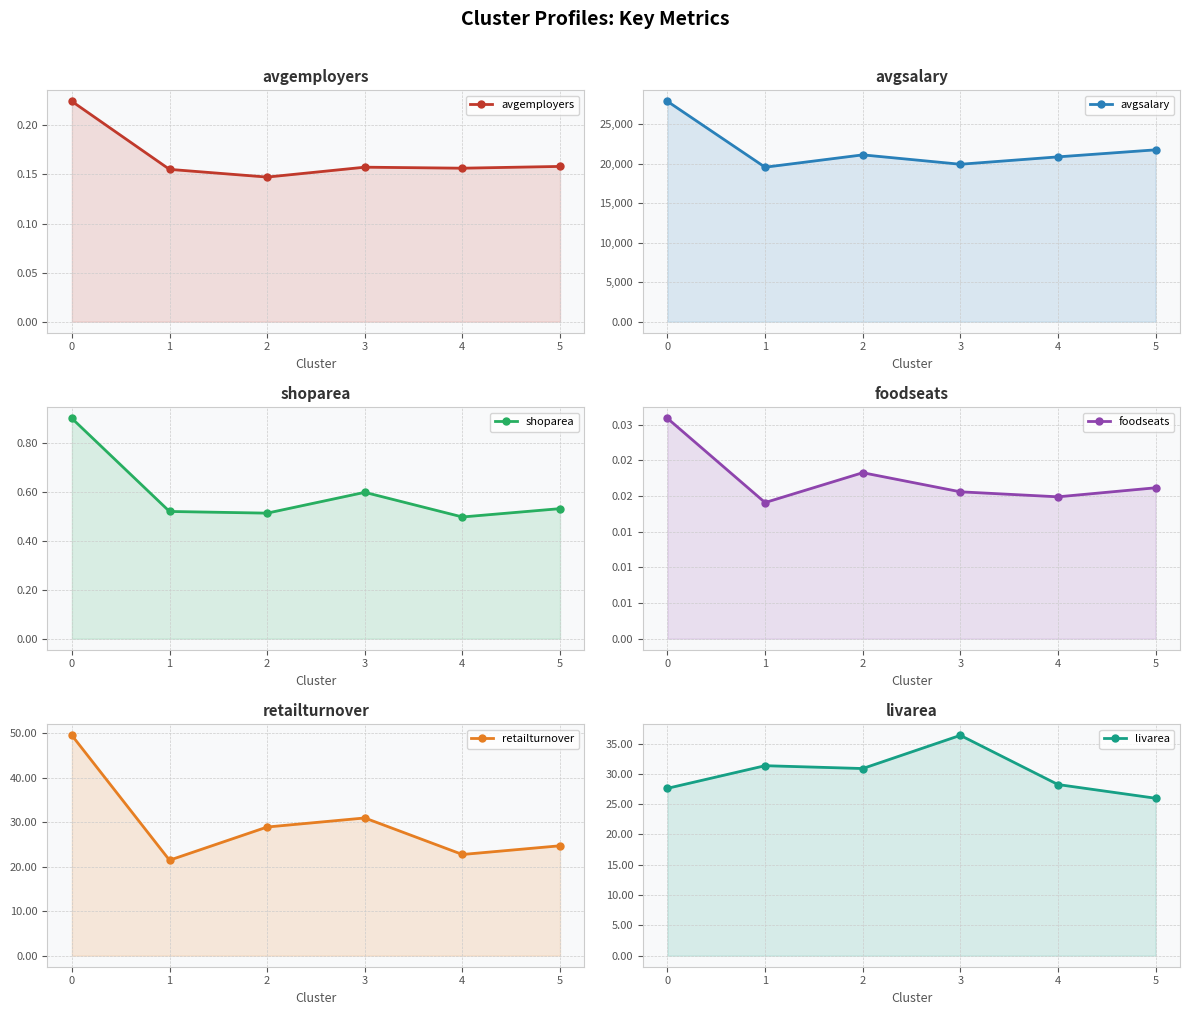

What value does the avgemployers series have at 1?

0.2